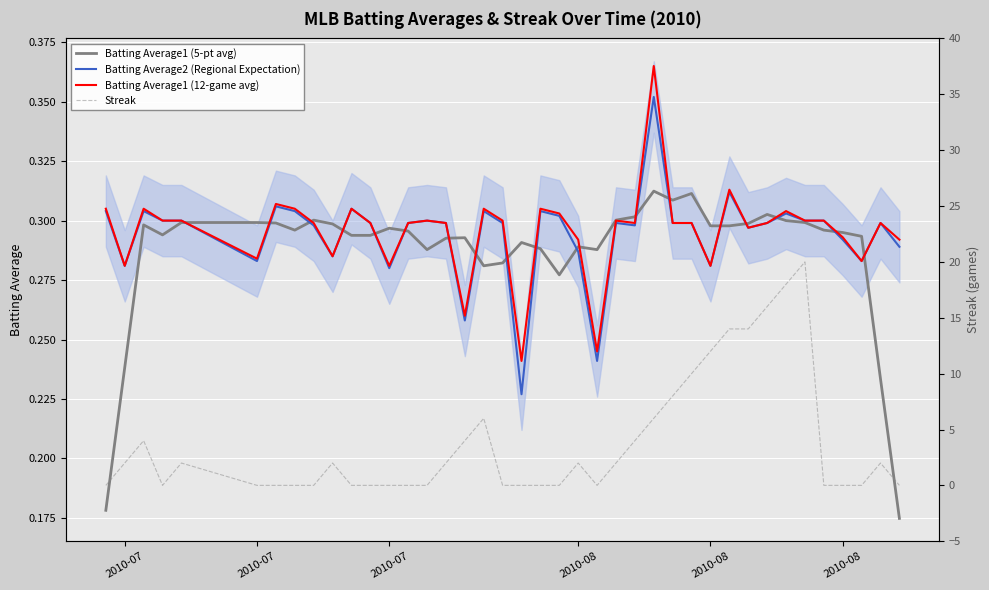

The Batting Average1 (5-pt avg) series shows 0.2 at 18. True or false?

False